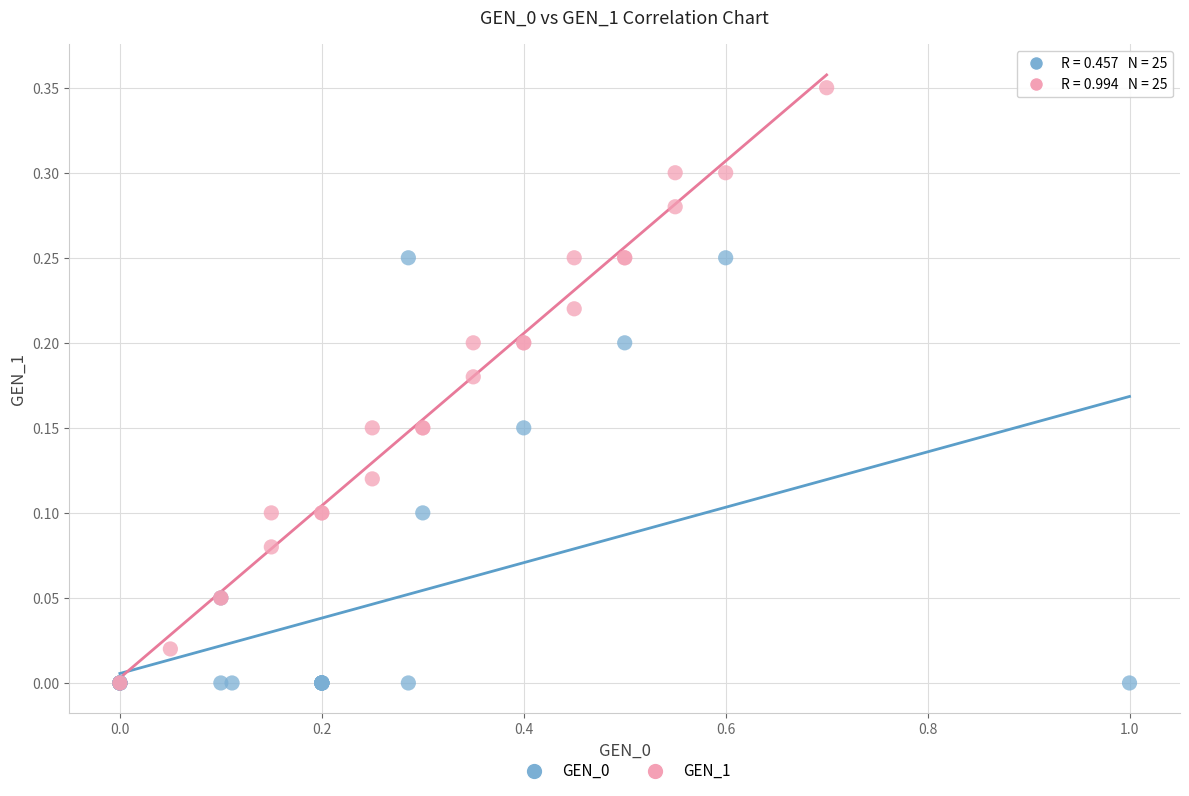

Which series reaches the maximum Y coordinate?

GEN_1